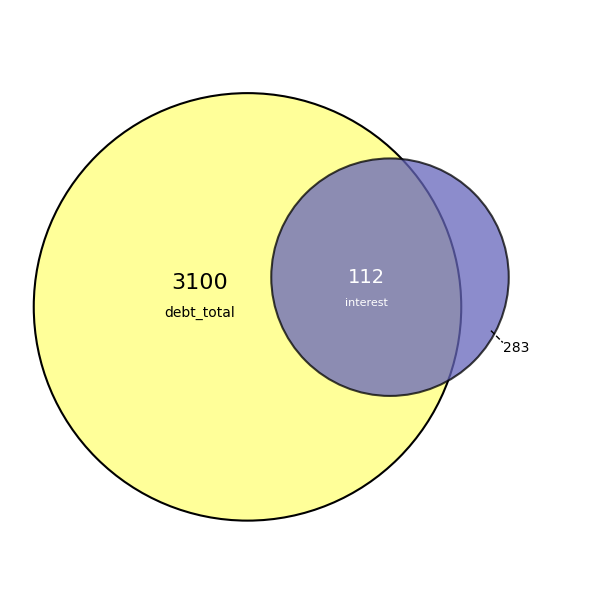

Does any single category account for the majority?

Yes